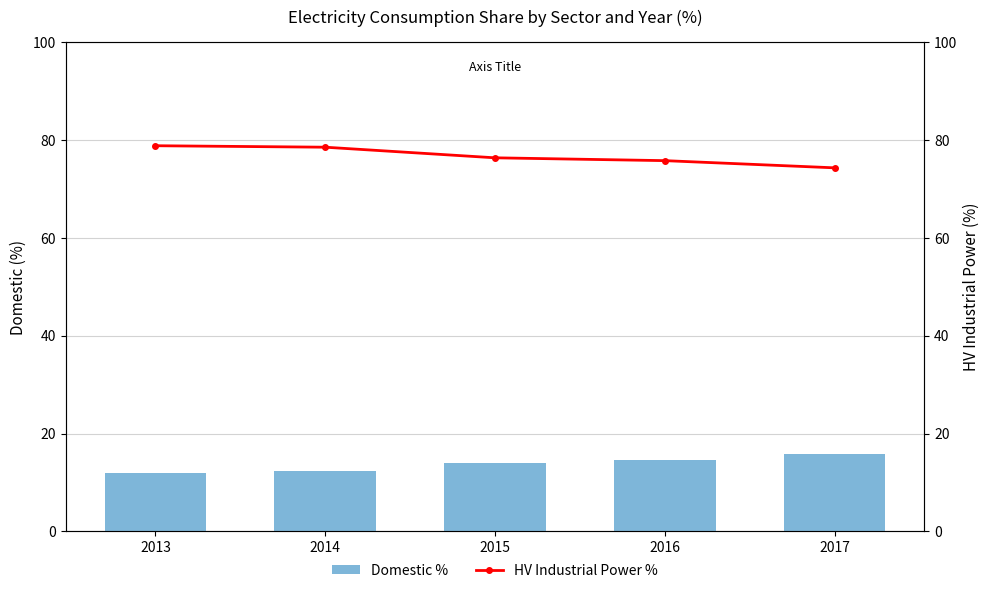

At which category does the chart reach its peak across all series?

2013